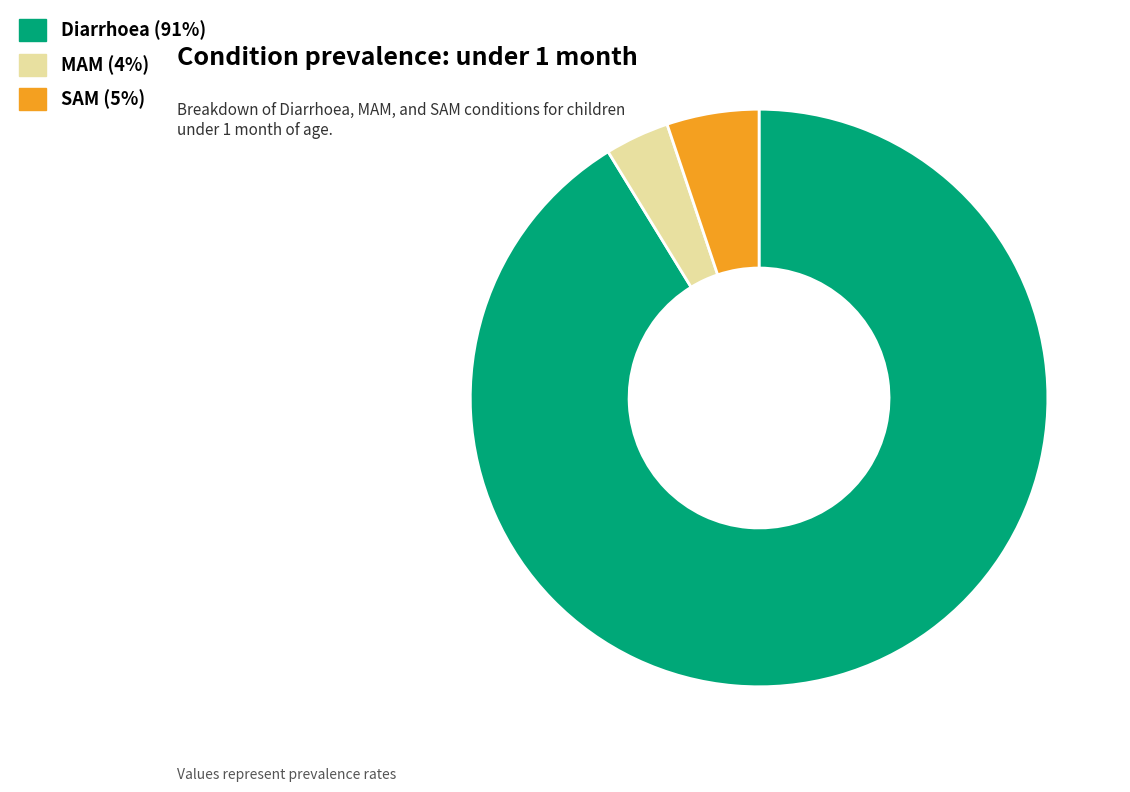

Count the number of slices in the pie.

3